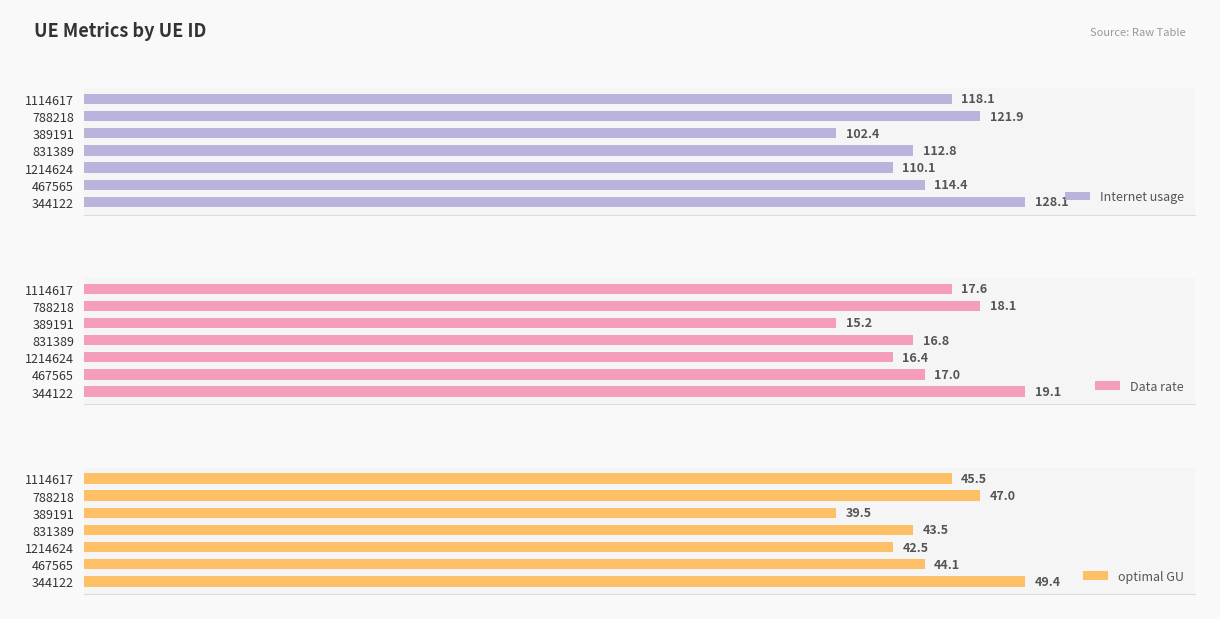

Does the chart contain any negative values?

No